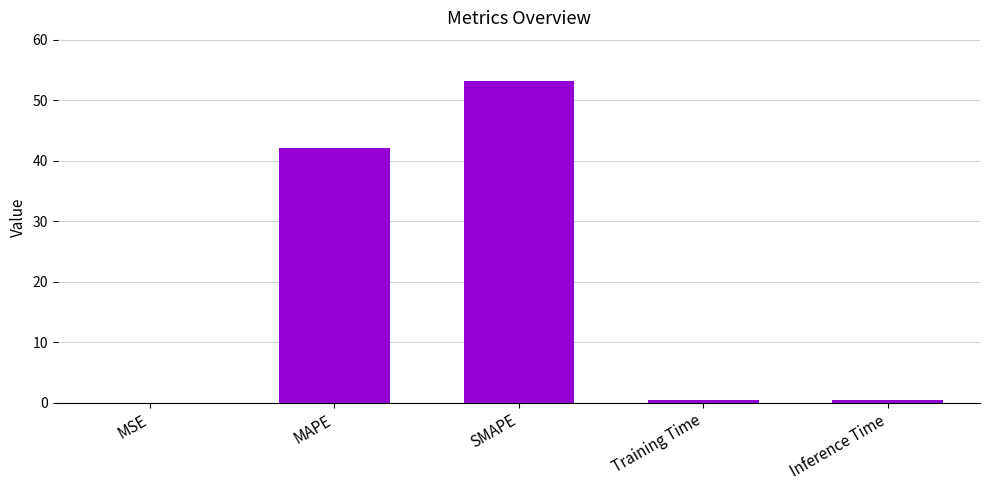

Which has a higher value, Training Time or SMAPE?

SMAPE